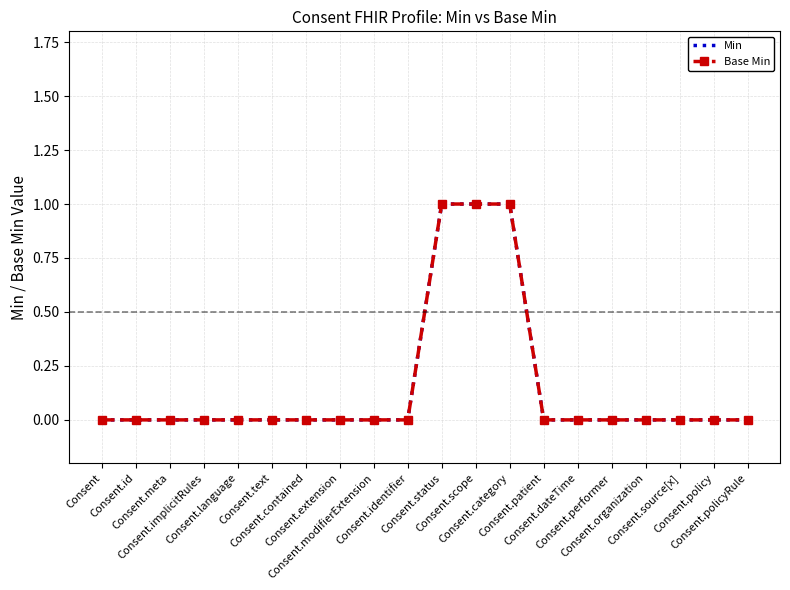

Reading left to right, extract all data points from this chart.

Min: Consent=0	Consent.id=0	Consent.meta=0	Consent.implicitRules=0	Consent.language=0	Consent.text=0	Consent.contained=0	Consent.extension=0	Consent.modifierExtension=0	Consent.identifier=0	Consent.status=1	Consent.scope=1	Consent.category=1	Consent.patient=0	Consent.dateTime=0	Consent.performer=0	Consent.organization=0	Consent.source[x]=0	Consent.policy=0	Consent.policyRule=0
Base Min: Consent=0	Consent.id=0	Consent.meta=0	Consent.implicitRules=0	Consent.language=0	Consent.text=0	Consent.contained=0	Consent.extension=0	Consent.modifierExtension=0	Consent.identifier=0	Consent.status=1	Consent.scope=1	Consent.category=1	Consent.patient=0	Consent.dateTime=0	Consent.performer=0	Consent.organization=0	Consent.source[x]=0	Consent.policy=0	Consent.policyRule=0